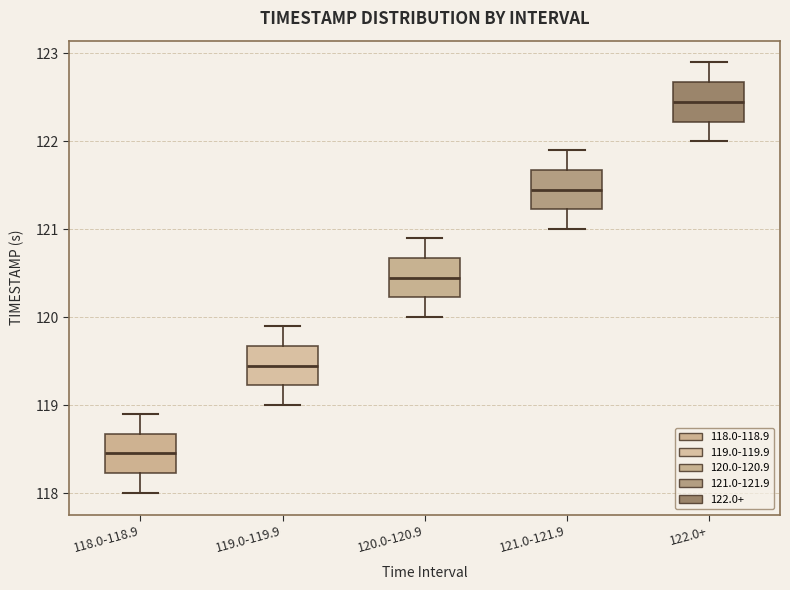

Where does the lower whisker of the box for 121.0-121.9 end on the y-axis? The values are not printed on the chart, so give them approximately, as read against the axis.

121.0